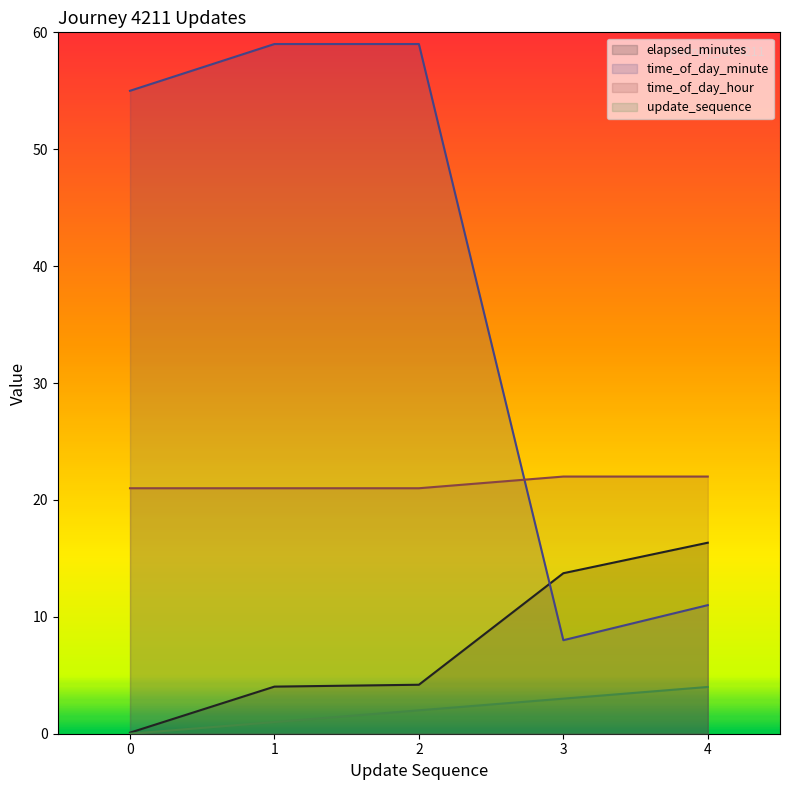

What is the difference between the highest and lowest values at 3?

19.0